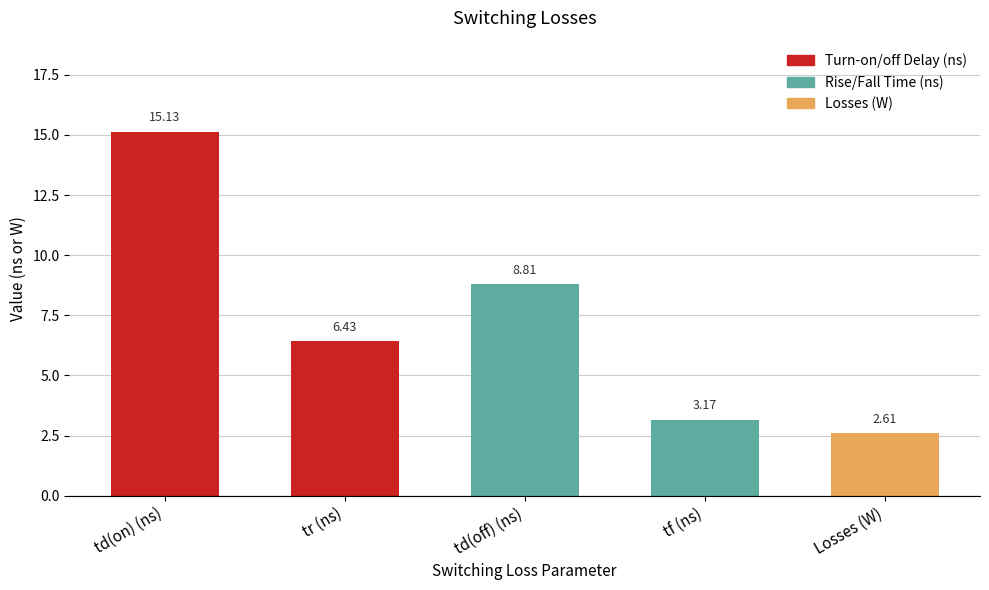

Reading left to right, extract all data points from this chart.

td(on) (ns)=15.1	tr (ns)=6.4	td(off) (ns)=8.8	tf (ns)=3.2	Losses (W)=2.6